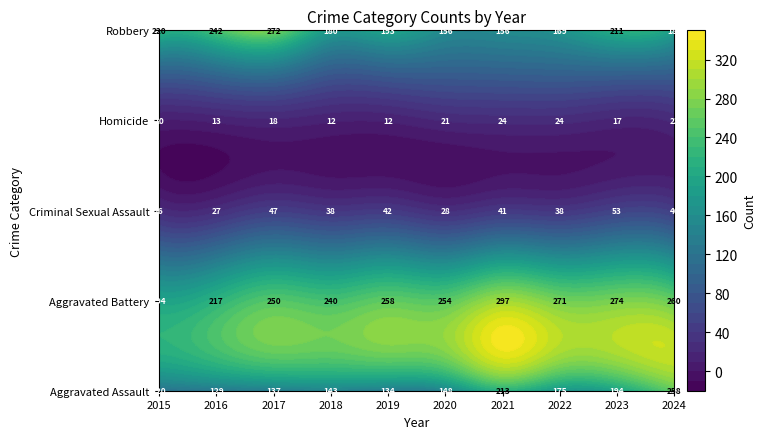

Rank the categories by Aggravated Assault value from highest to lowest.

2024, 2021, 2023, 2022, 2020, 2018, 2017, 2019, 2016, 2015